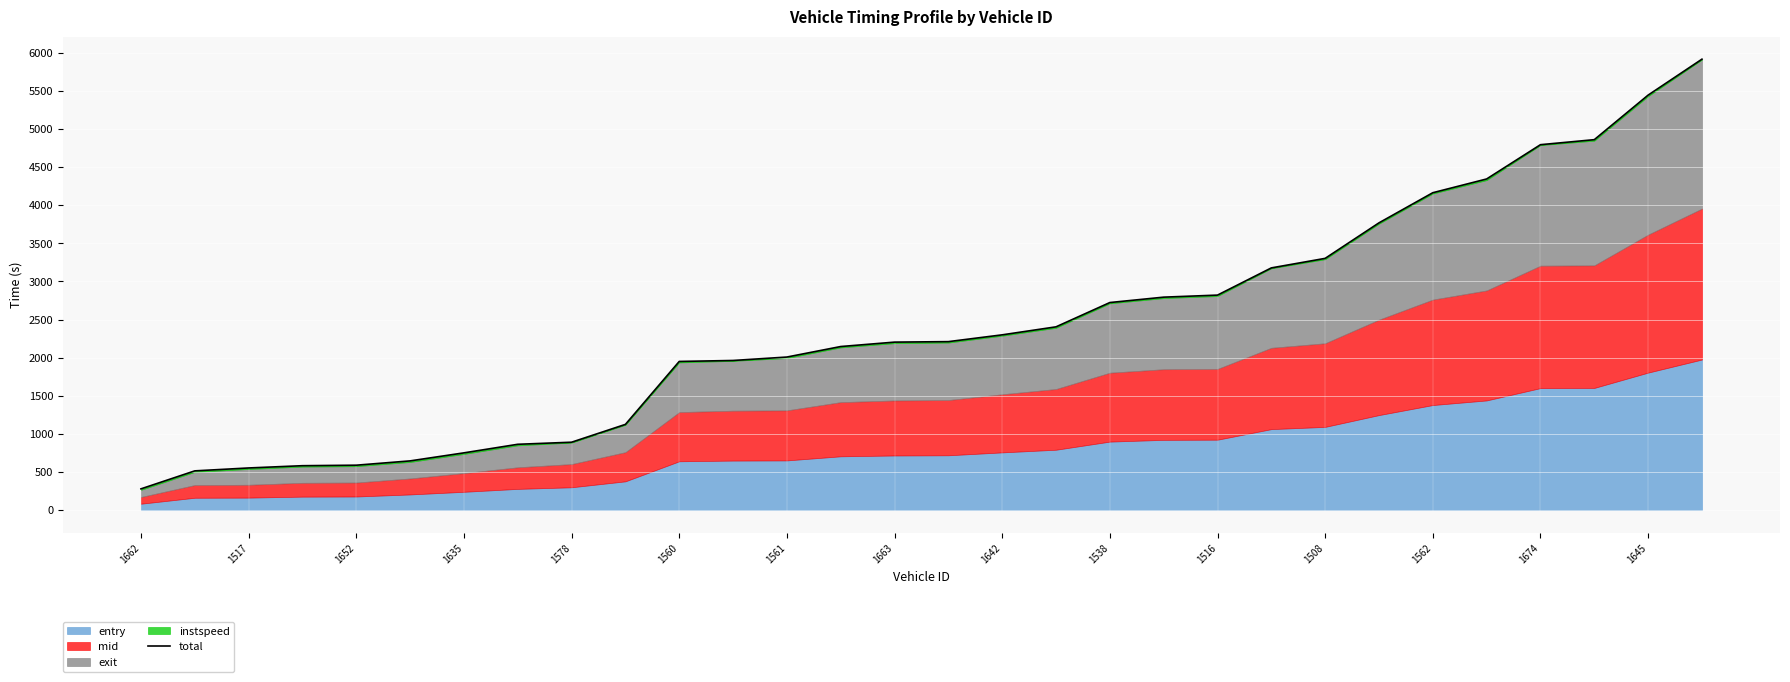

Where does the data first go above 2210?

15